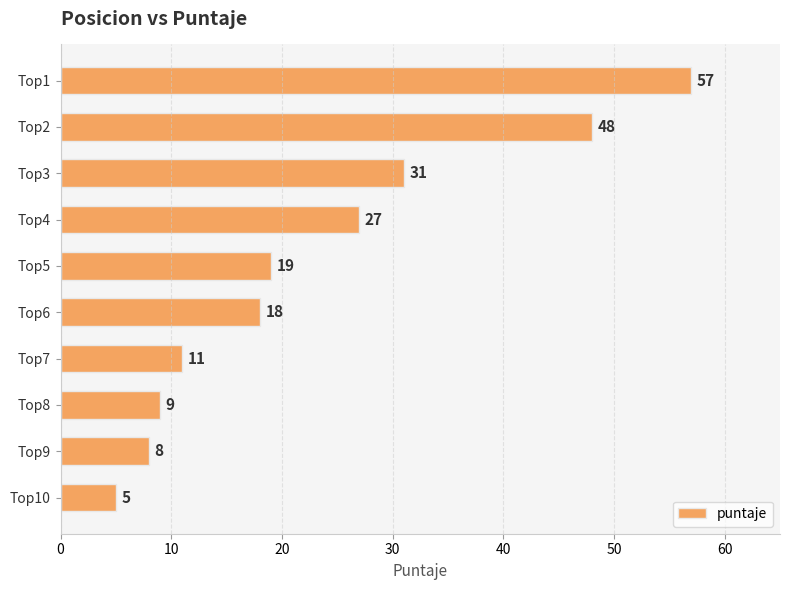

List the labels in order of value, largest first.

Top1, Top2, Top3, Top4, Top5, Top6, Top7, Top8, Top9, Top10